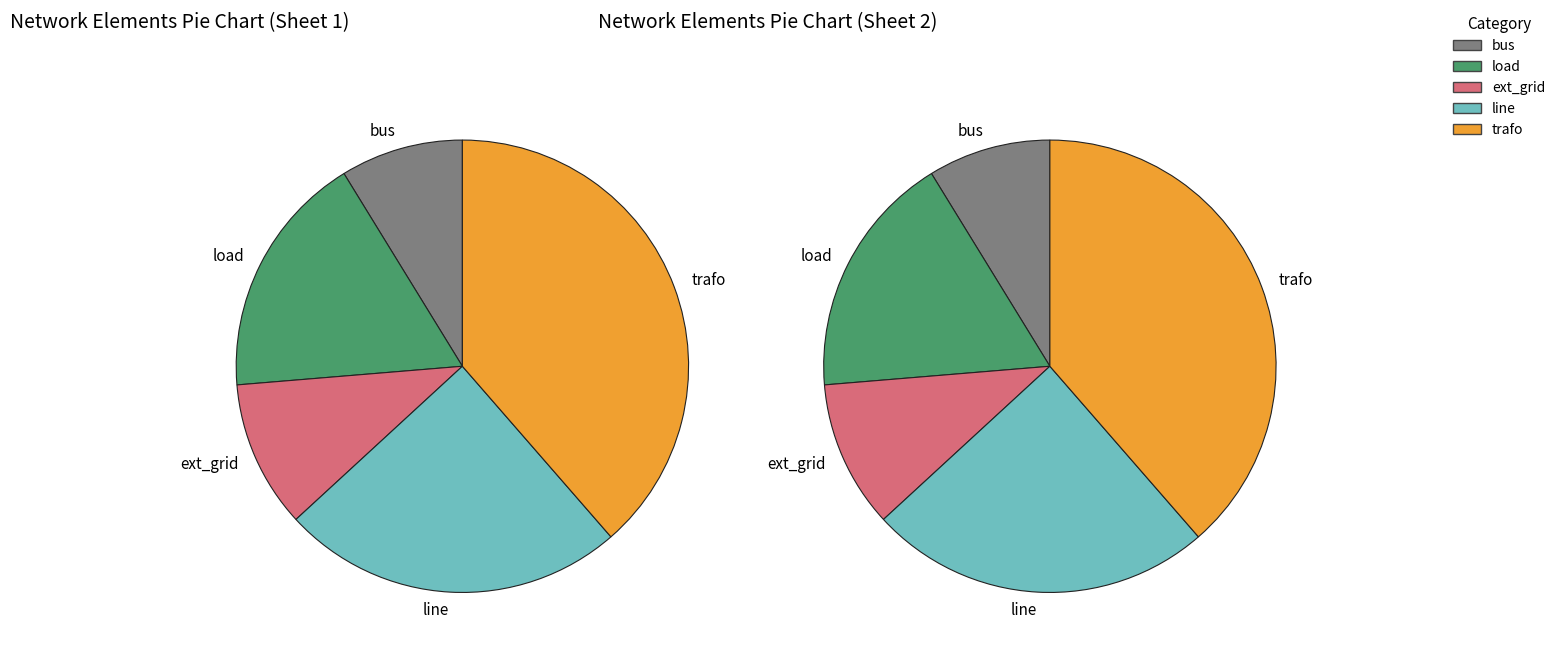

Is trafo the majority of the pie?

No